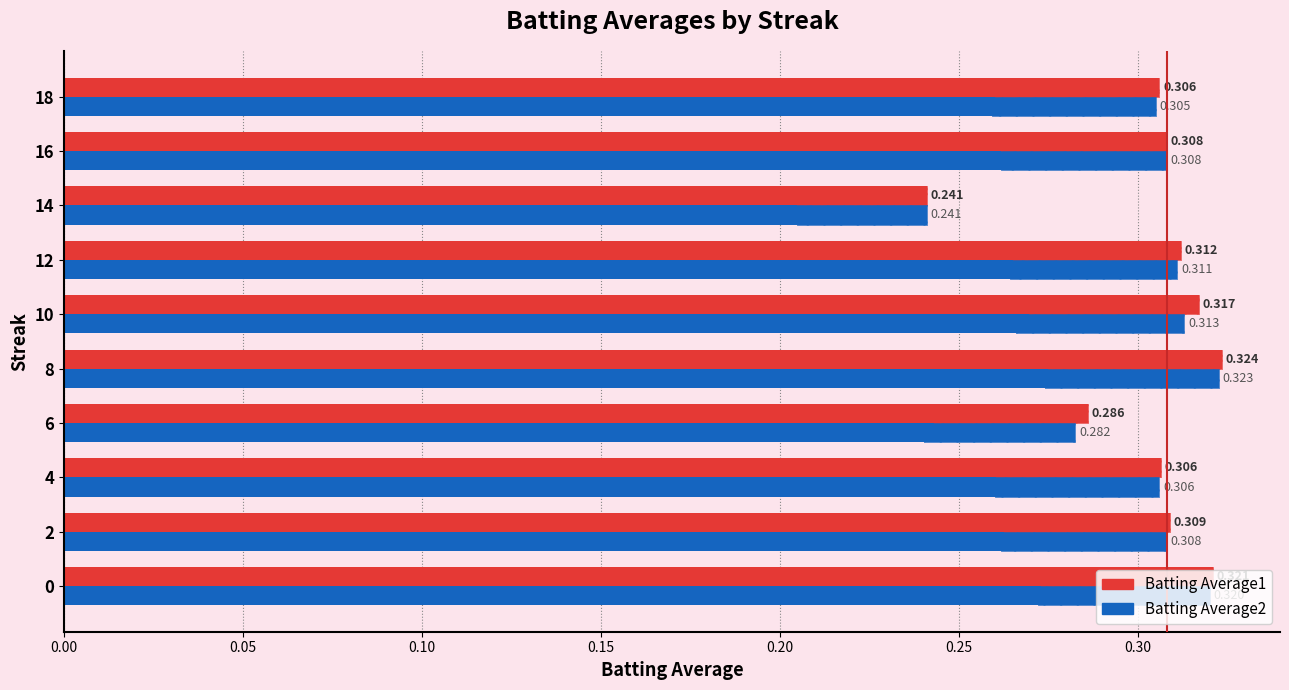

Rank the series by their maximum value, from lowest to highest.

Batting Average2, Batting Average1